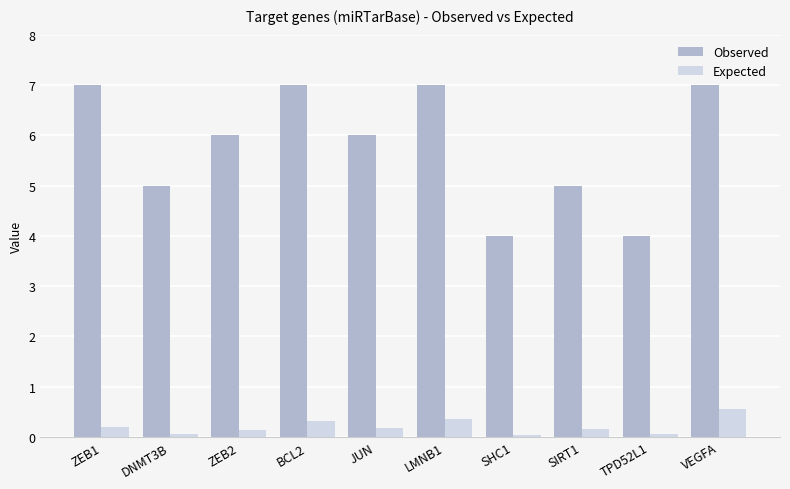

What is the minimum value for Observed?

4.0